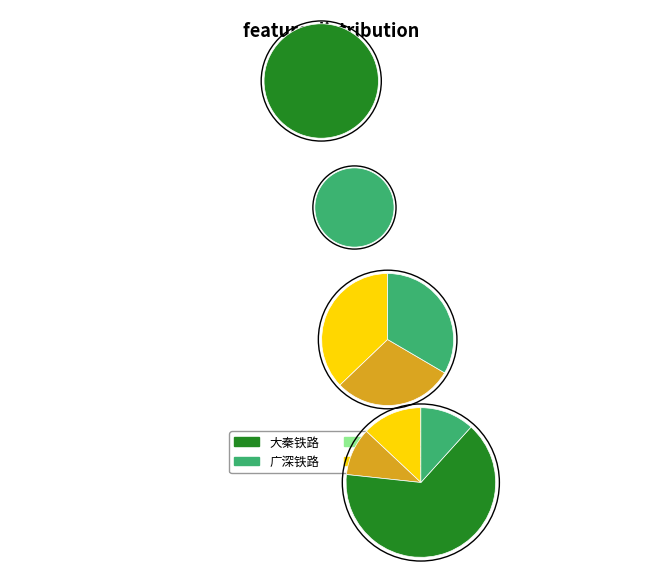

What percentage do 大秦铁路 and 铁龙物流 together represent?

75.3%